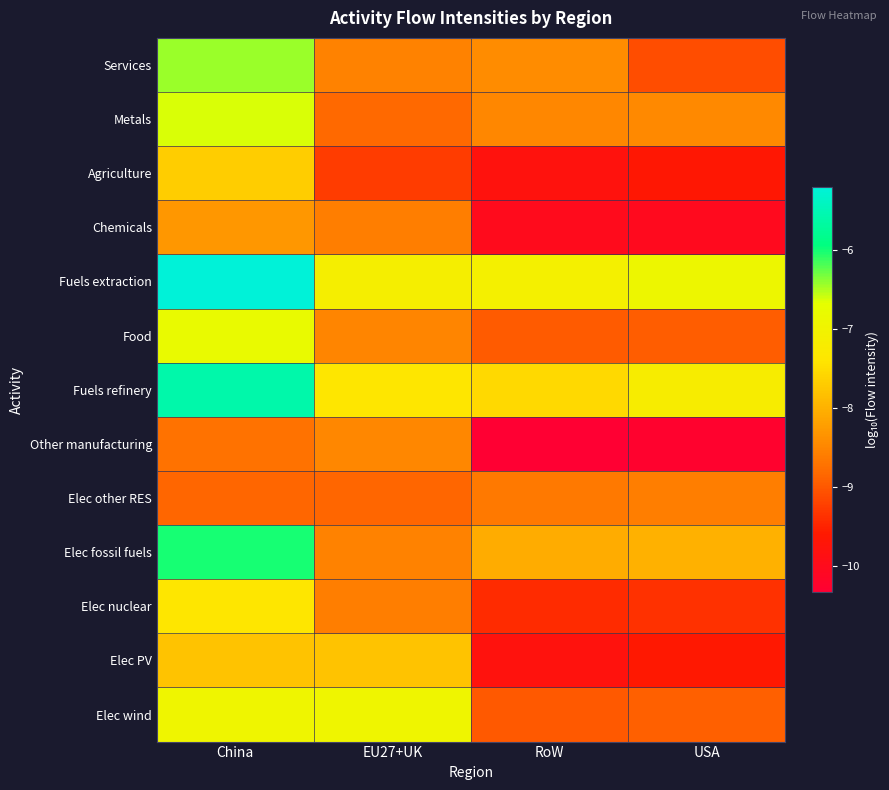

What is the total value across all series at USA?

-115.1